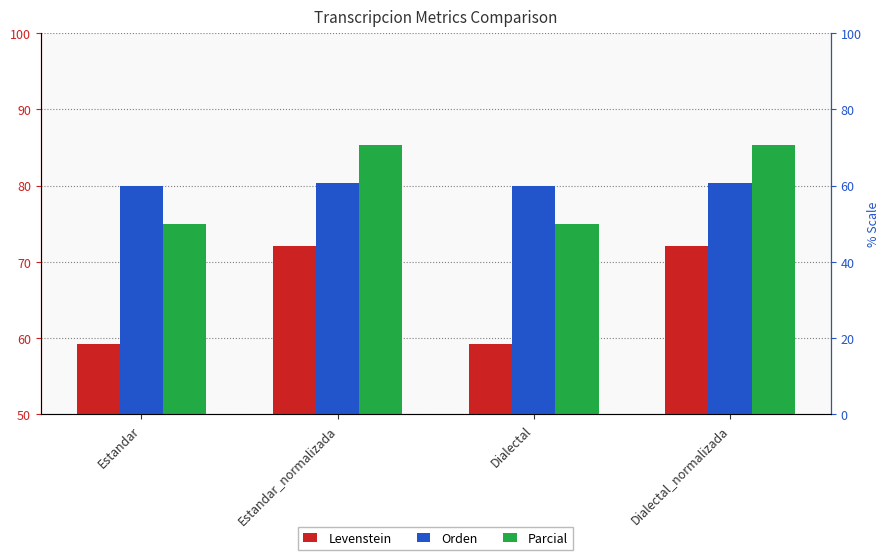

What is the sum of all Levenstein values?

262.6